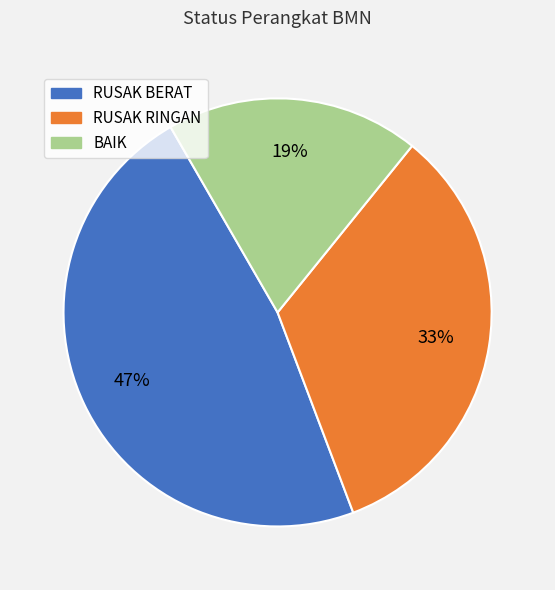

Is the sum of RUSAK RINGAN and BAIK greater than half?

Yes